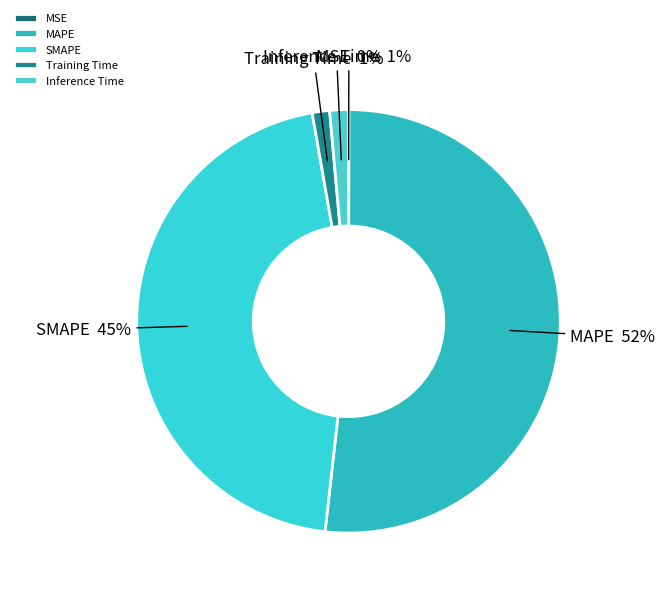

To the nearest percent, what is the average slice percentage?

20%